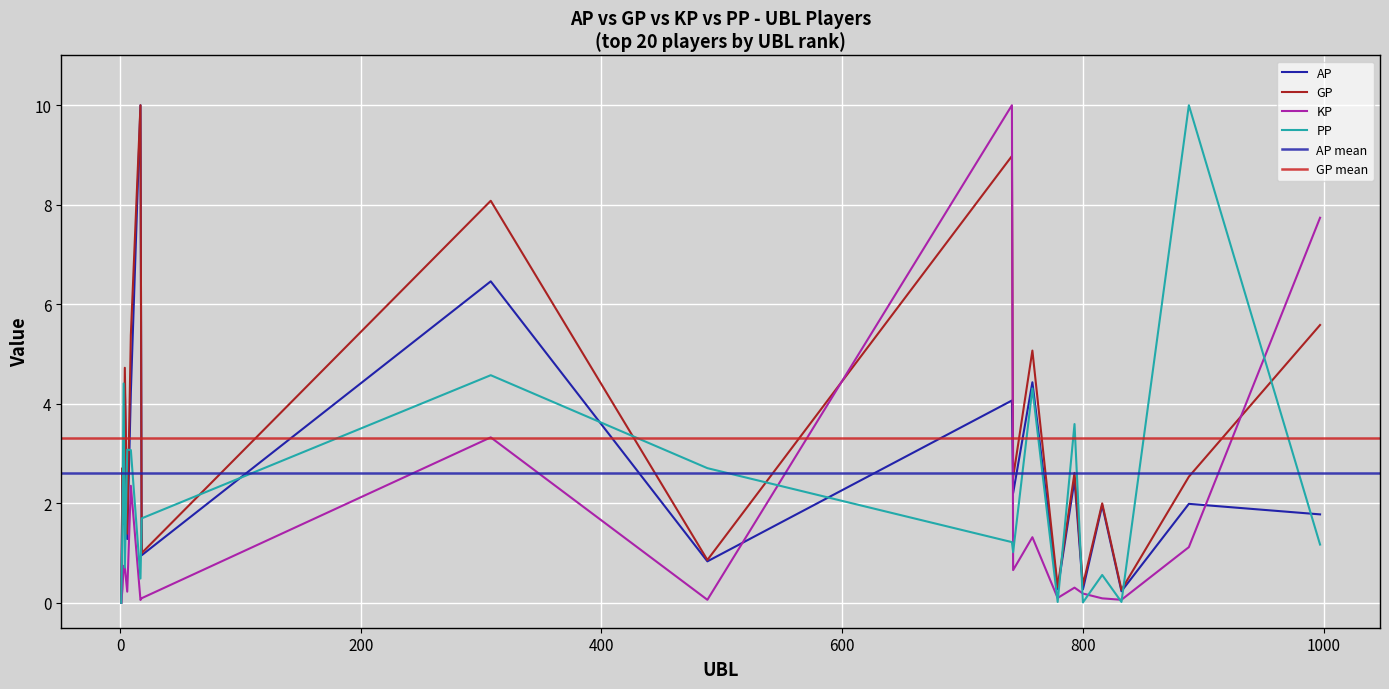

At which category does AP reach its first local peak?

2